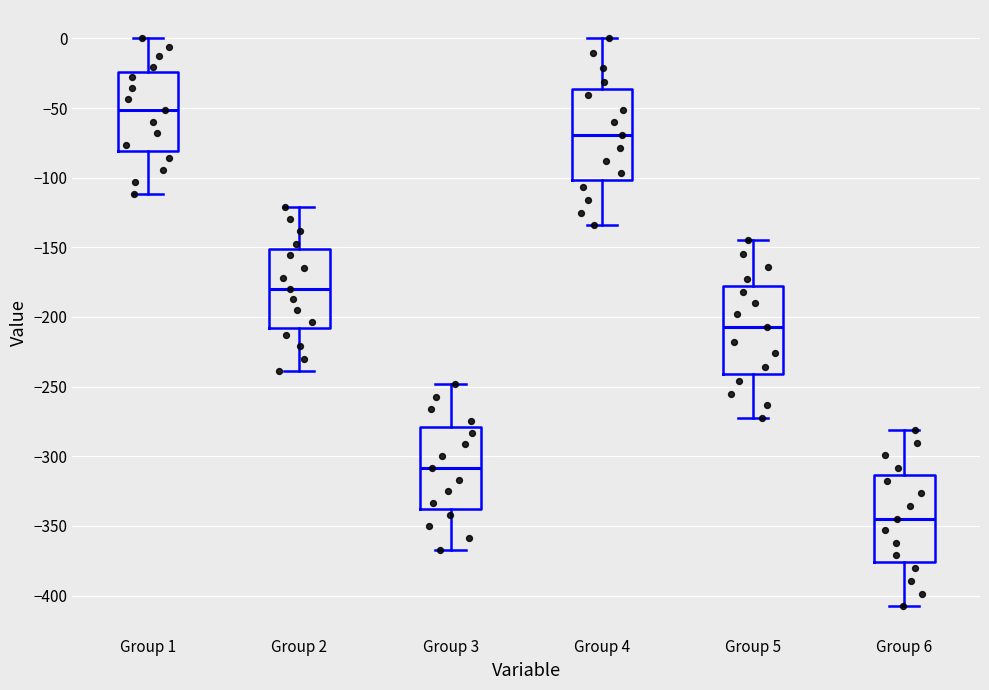

Where is the lower edge of the box for Group 6 on the y-axis? The values are not printed on the chart, so give them approximately, as read against the axis.

-375